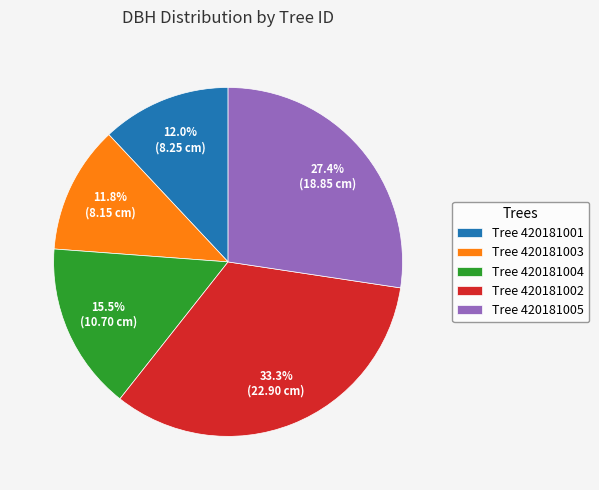

What is the ratio of the value at Tree 420181004 to the value at Tree 420181001?

1.3